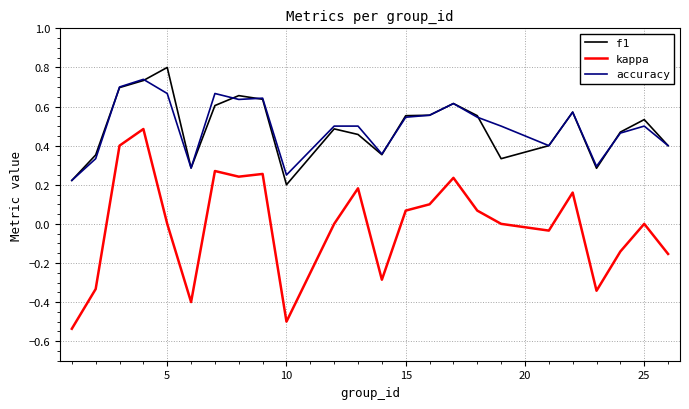

At how many categories does at least one series exceed 0?

24